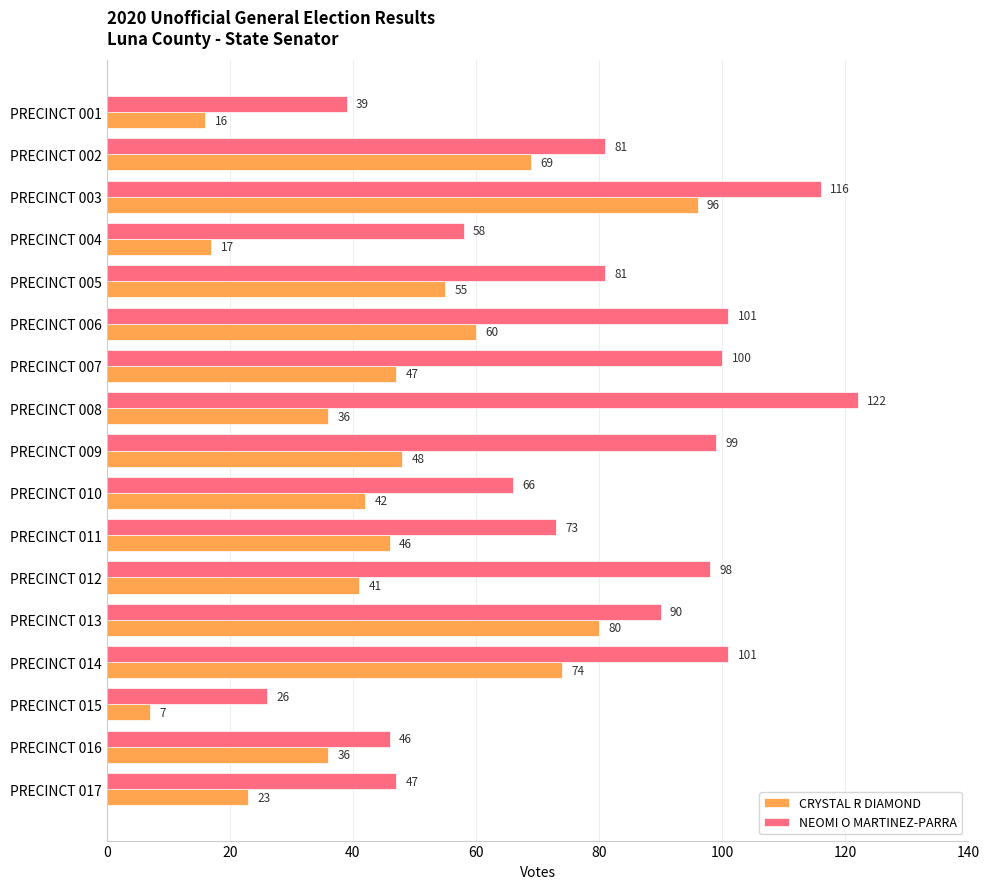

At which label is NEOMI O MARTINEZ-PARRA closest to 74?

PRECINCT 011